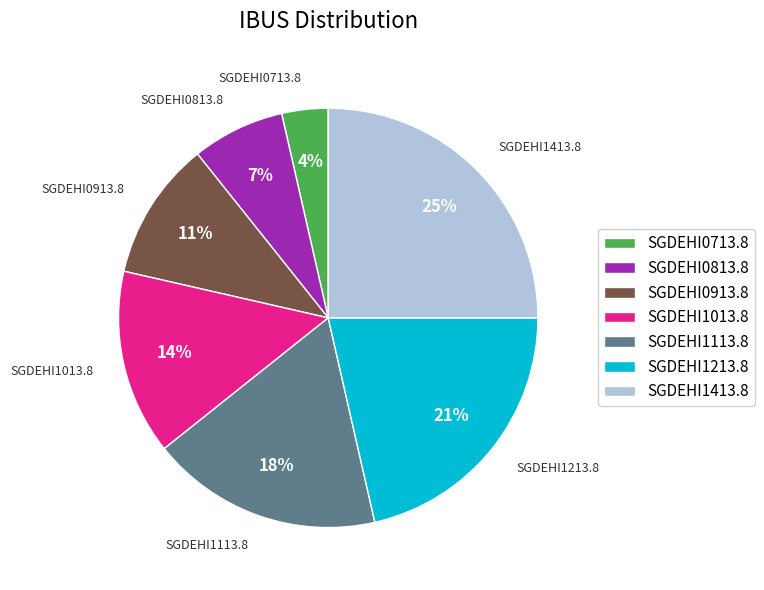

What is the largest slice in the pie chart?

SGDEHI1413.8